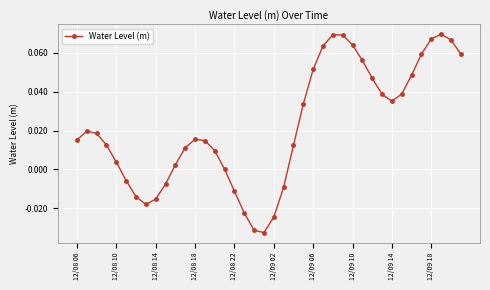

Count the number of data series in this chart.

1